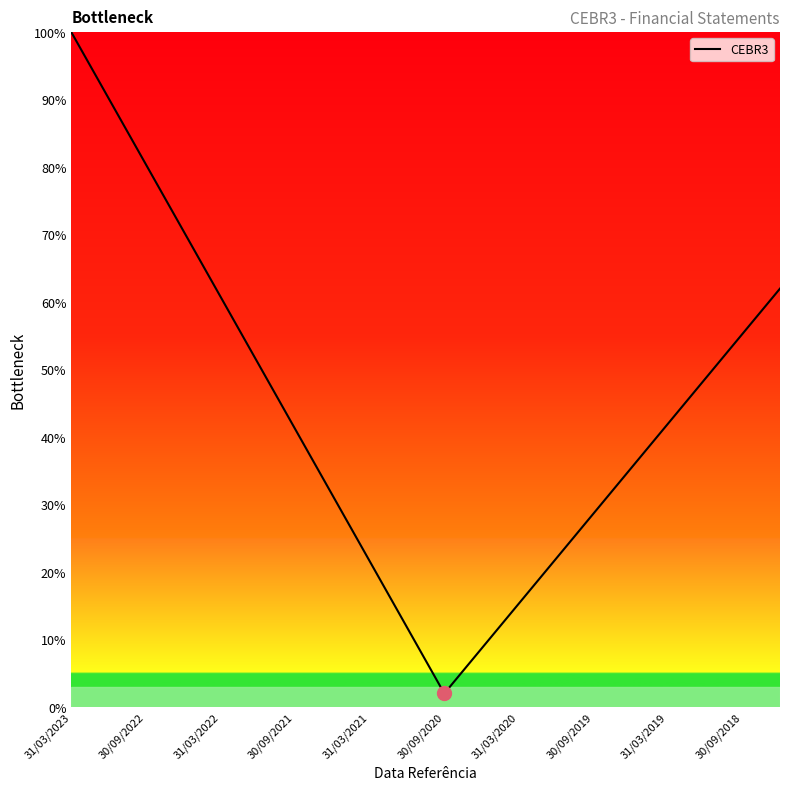

What is the difference between the maximum and second lowest values?

91.3